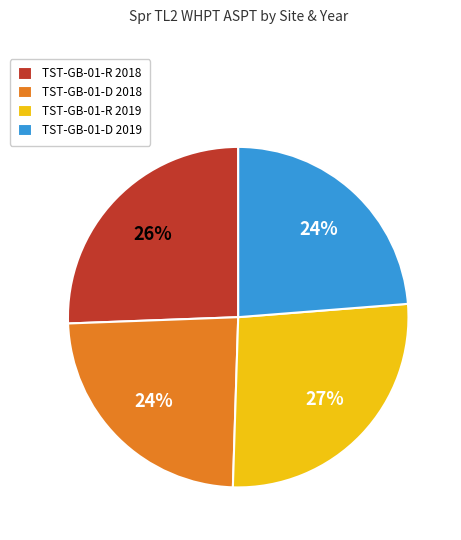

To the nearest percent, what is the difference between the largest and smallest slice percentages?

3%